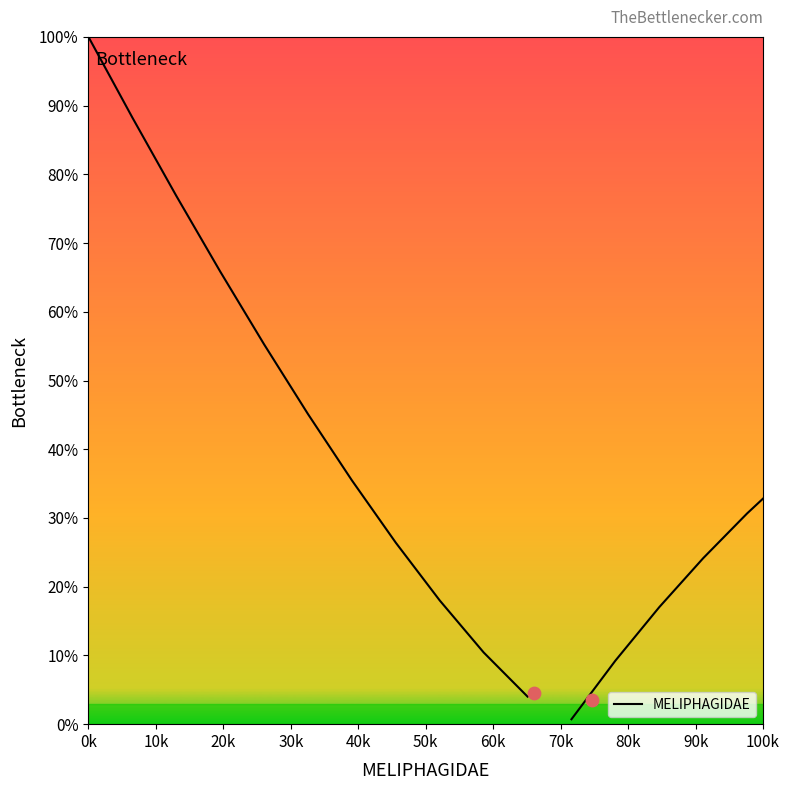

Between 10k and 60k, which is larger?

10k